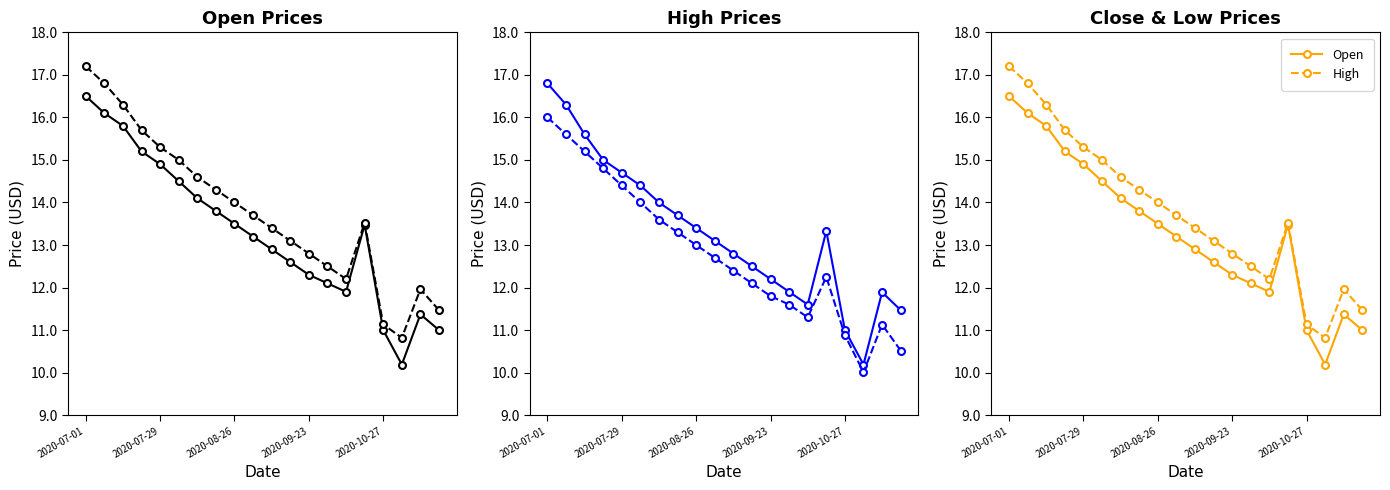

True or false: Open has more than 2 interior local peaks.

False